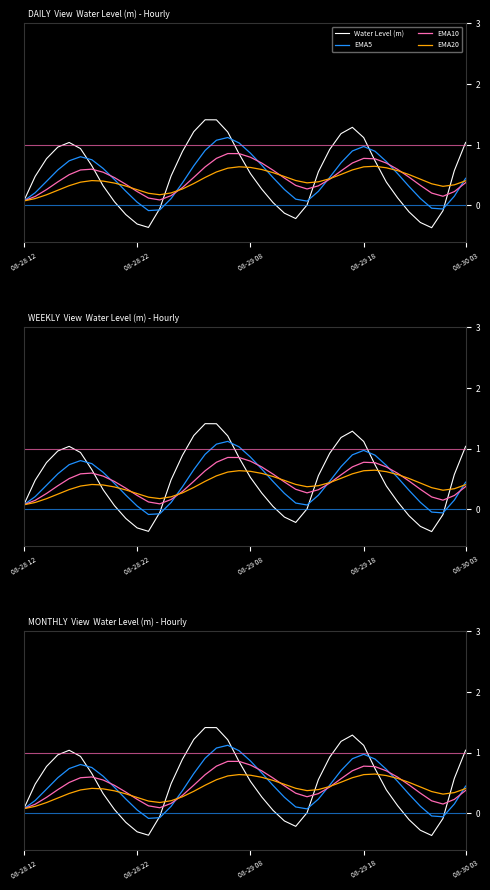

Rank the series by their average value, from lowest to highest.

EMA20, EMA10, EMA5, Water Level (m)